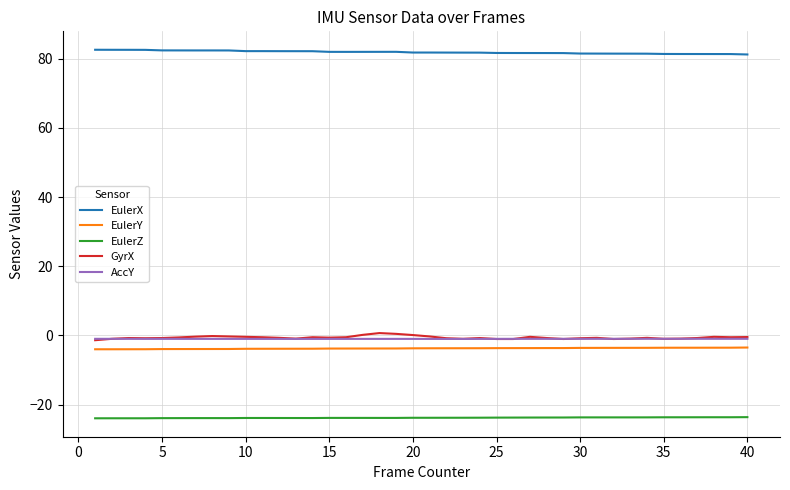

What is the average value of the EulerX series?

81.9